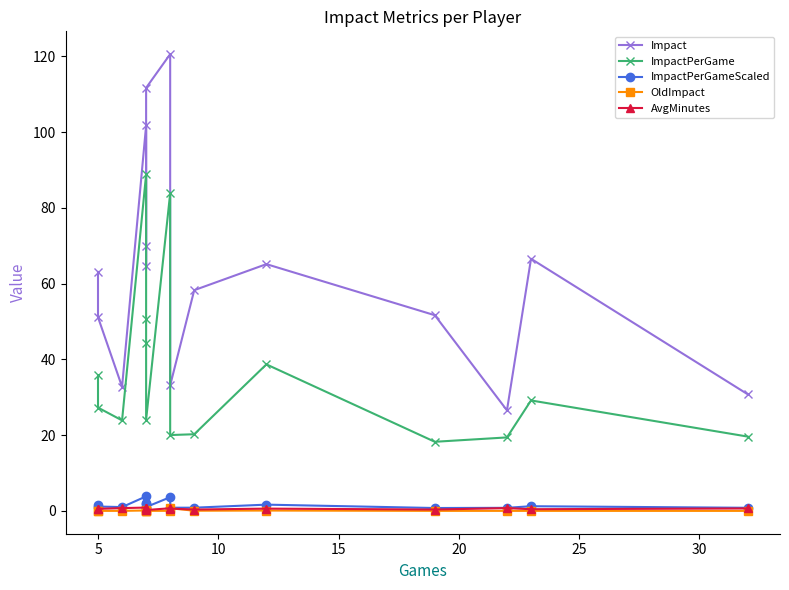

Which series has the widest spread of values?

Impact